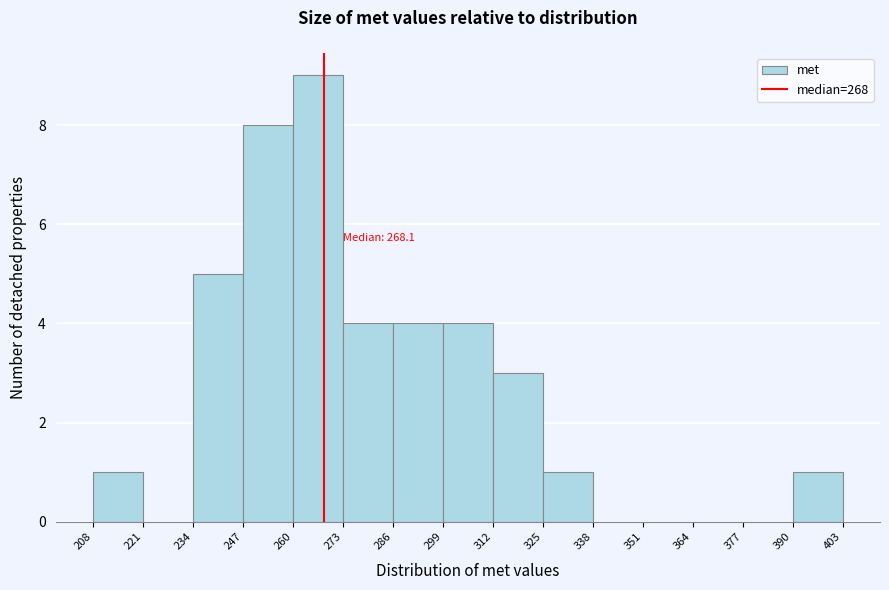

Which range on the x-axis has the tallest bar?

260 to 273